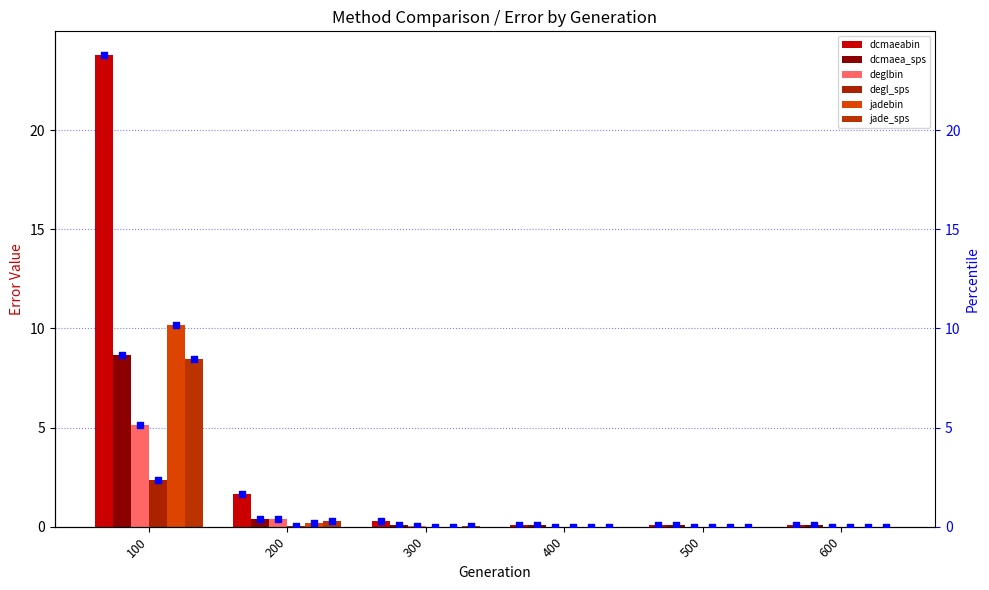

Which series reaches the maximum Y coordinate?

dcmaeabin